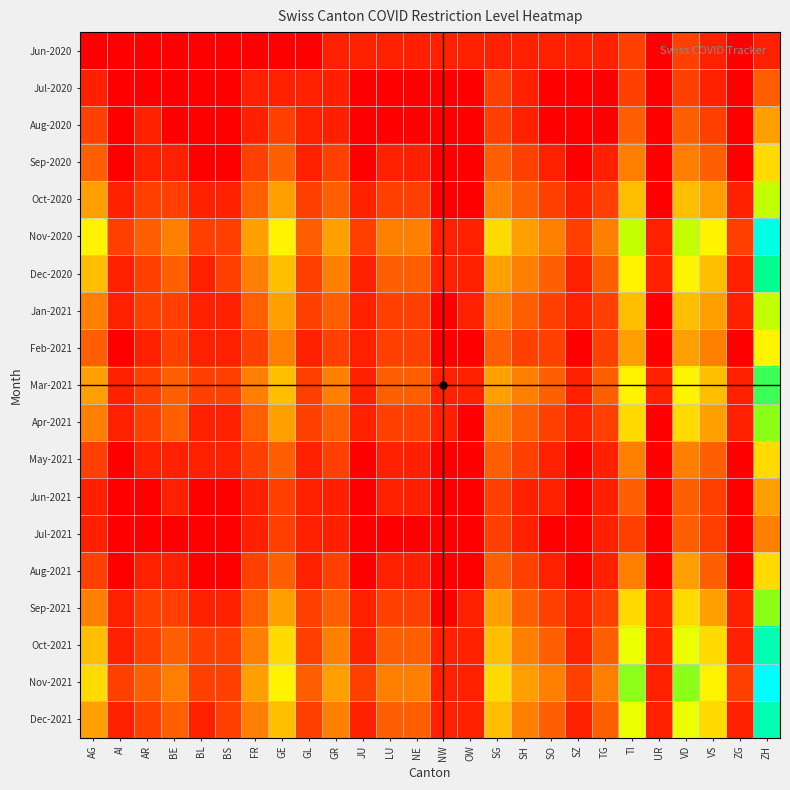

How many categories are shown in the chart?

26